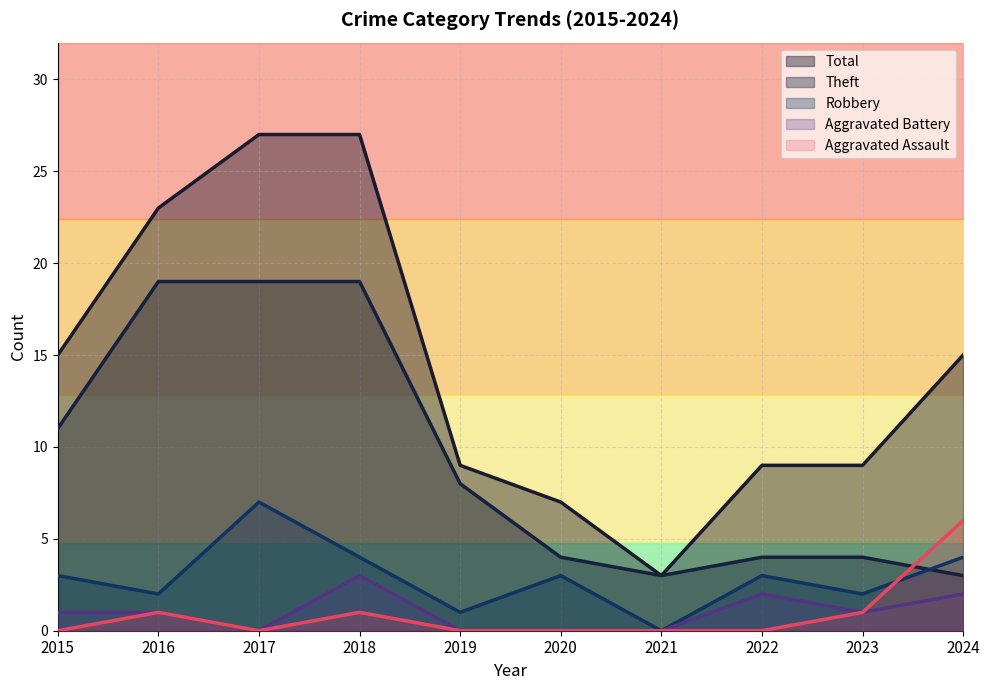

True or false: Total and Aggravated Assault cross at least once.

False